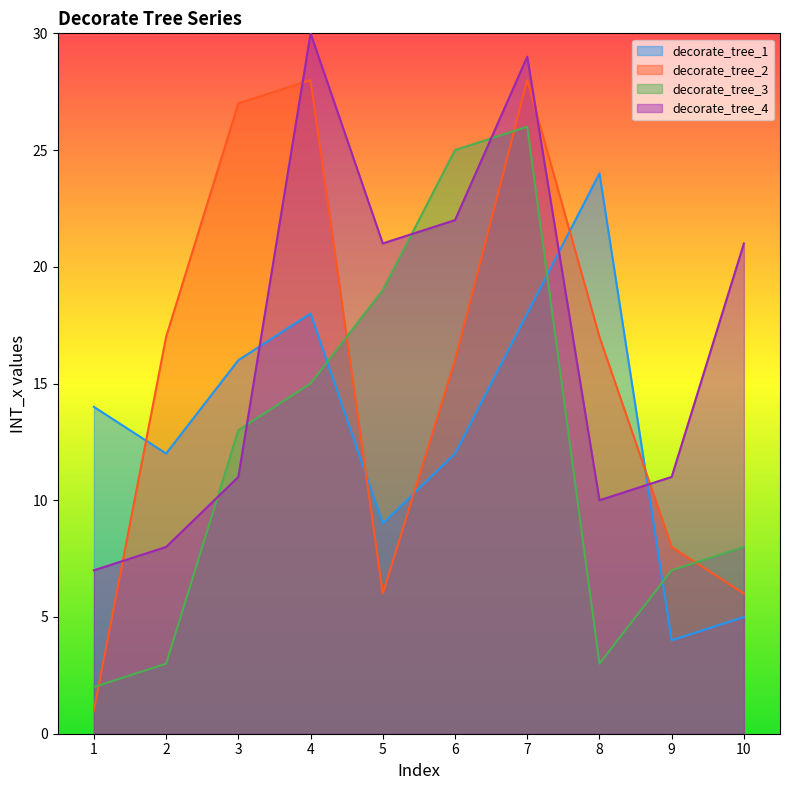

What are all the series names shown in the legend?

decorate_tree_1, decorate_tree_2, decorate_tree_3, decorate_tree_4